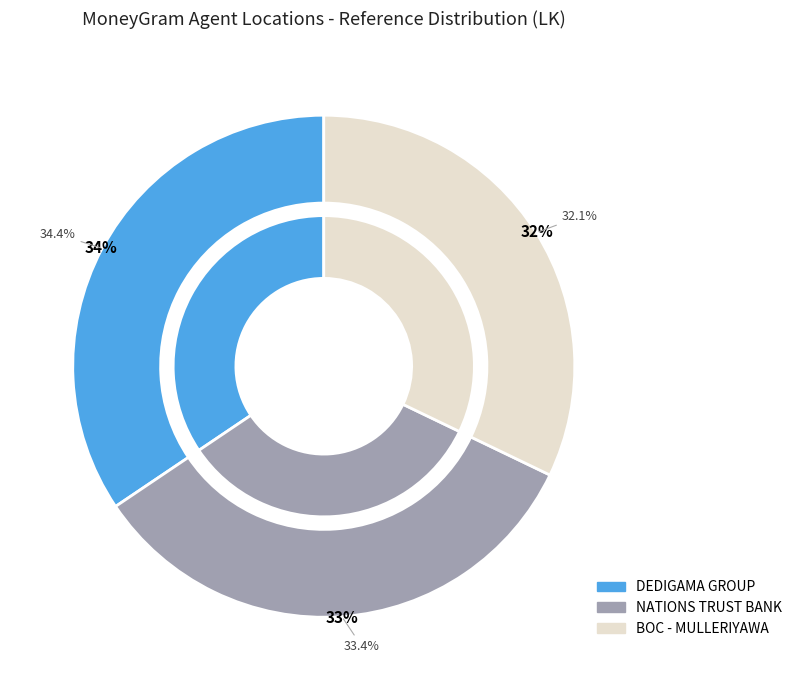

Is BOC - MULLERIYAWA NEW TOWN the majority of the pie?

No